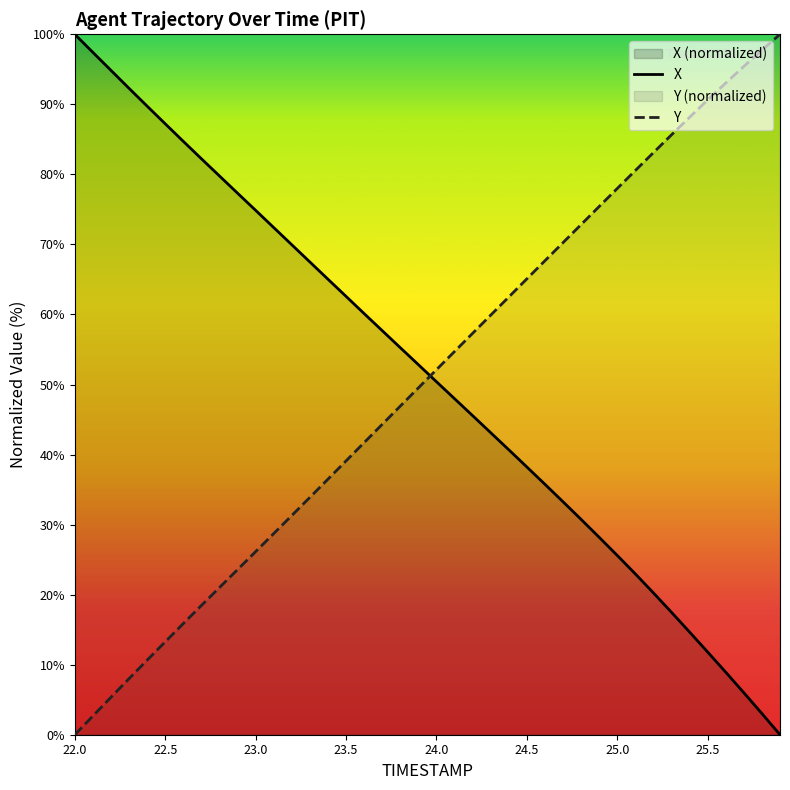

At which label does Y reach its peak?

25.9